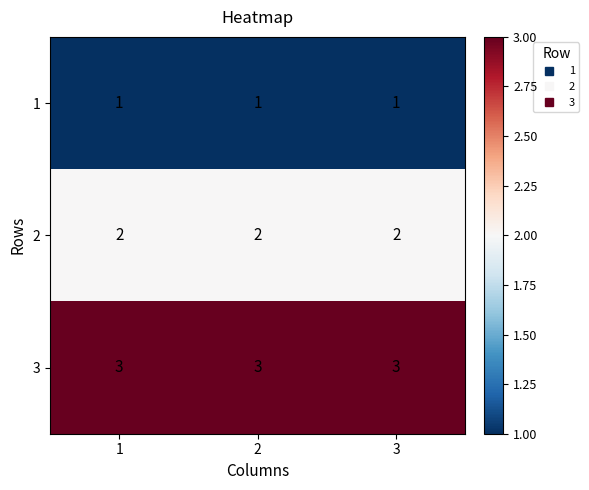

At how many categories does at least one series exceed 2?

3